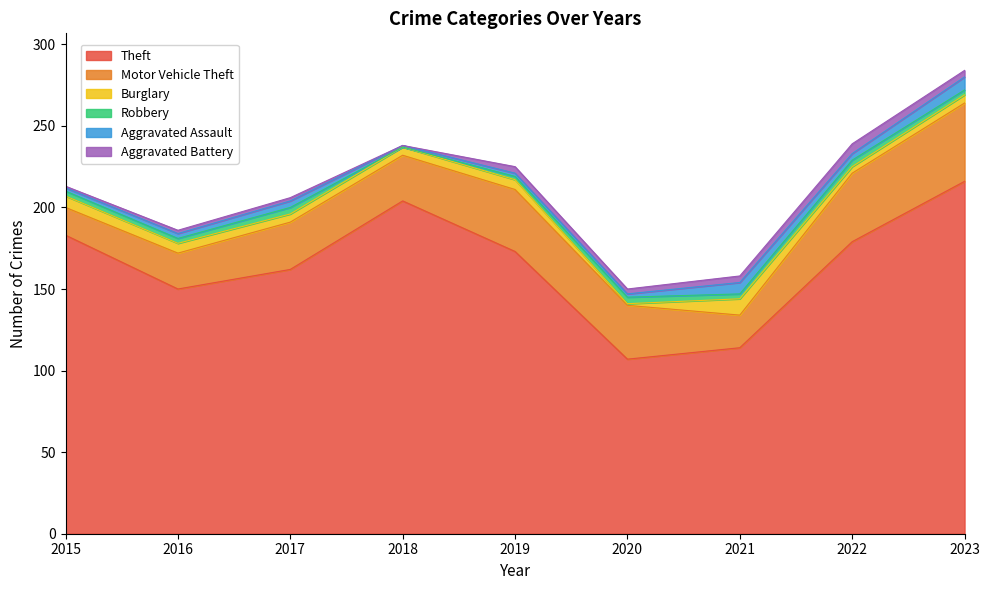

What value does the Theft series have at 2023, to the nearest 5?

215